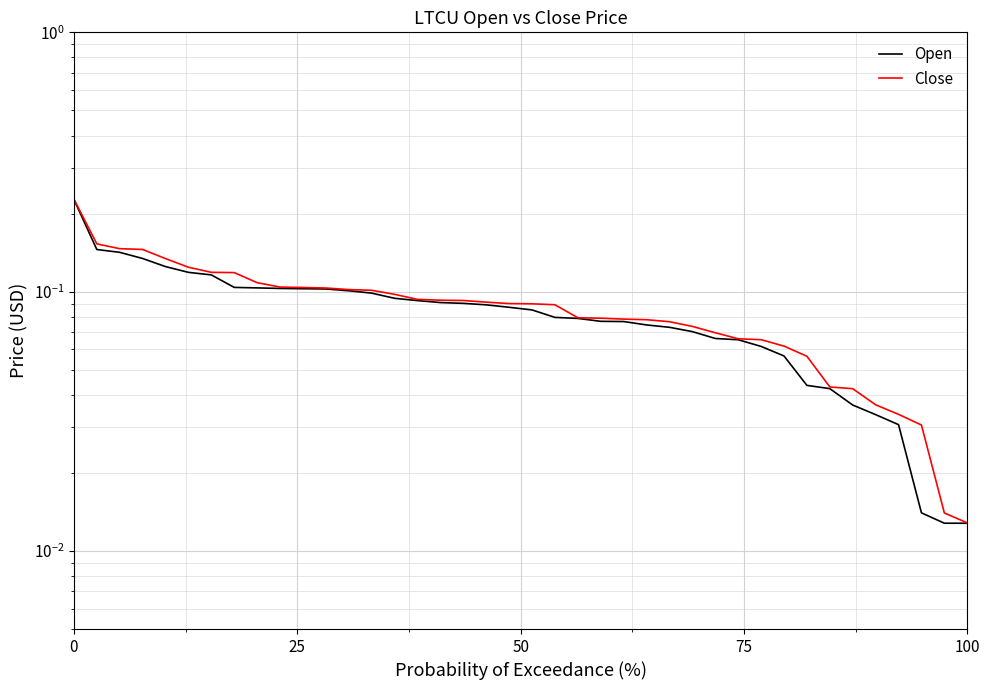

What are all the series names shown in the legend?

Open, Close